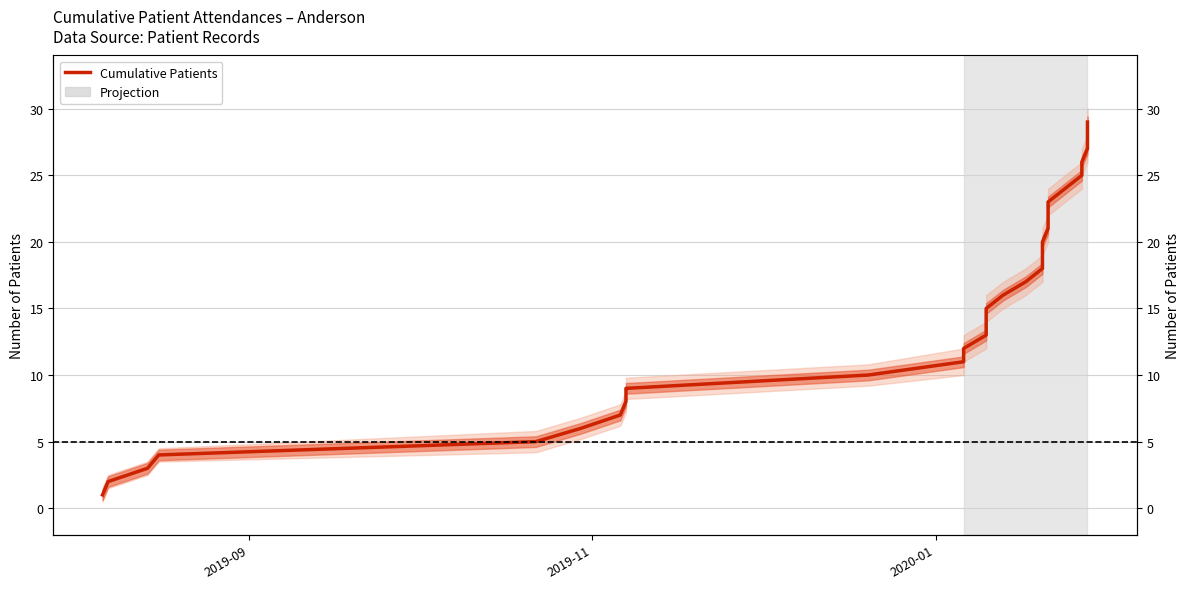

Does the chart have visible grid lines?

Yes